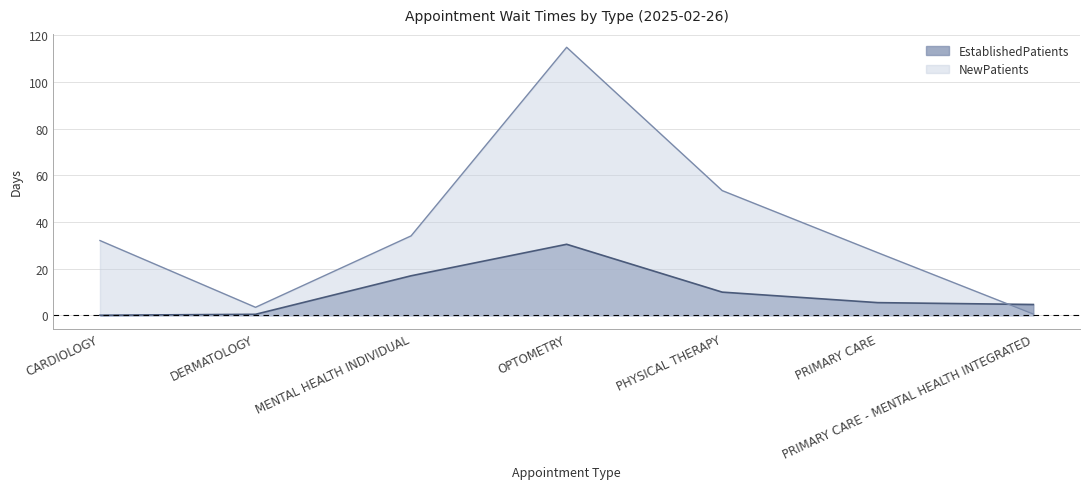

Where does the EstablishedPatients series first go above 5?

MENTAL HEALTH INDIVIDUAL